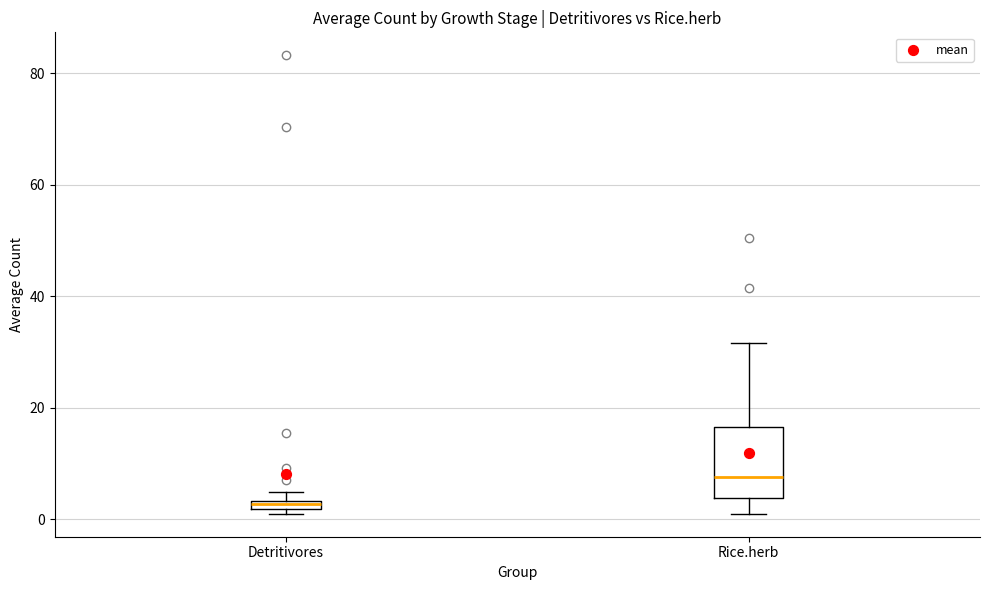

Which box's median line is the lowest?

Detritivores